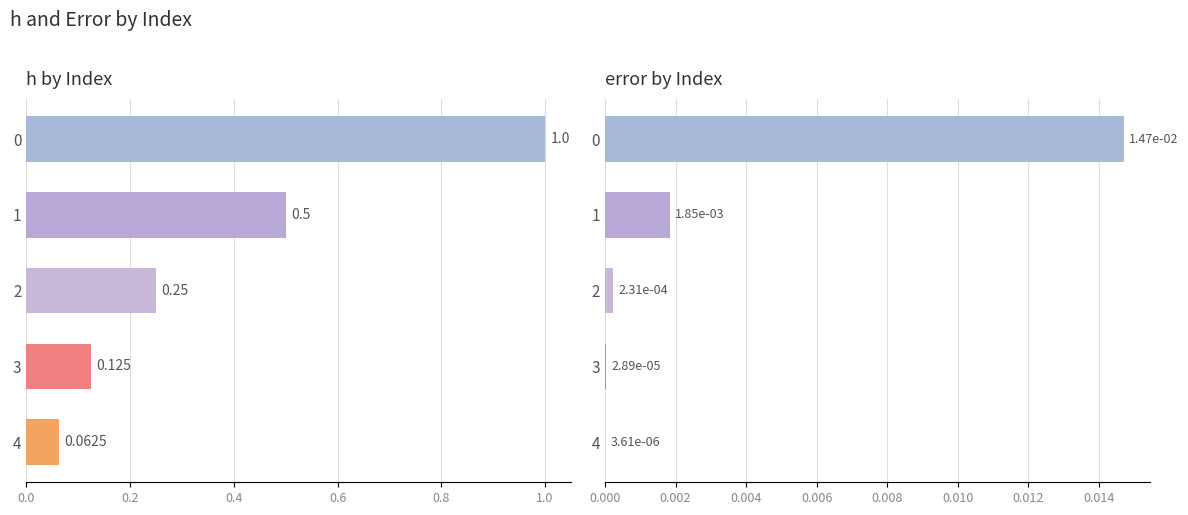

How many groups of bars are there?

5